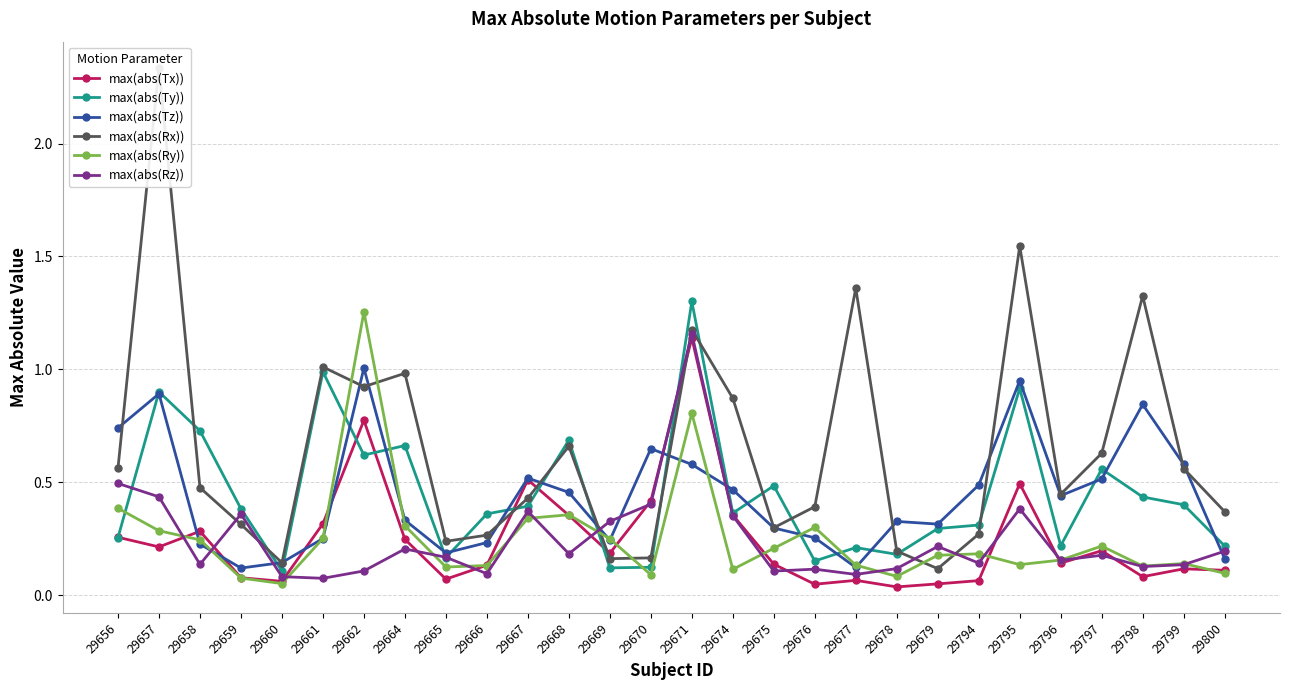

The max(abs(Tx)) series shows 0.1 at 29794. True or false?

True